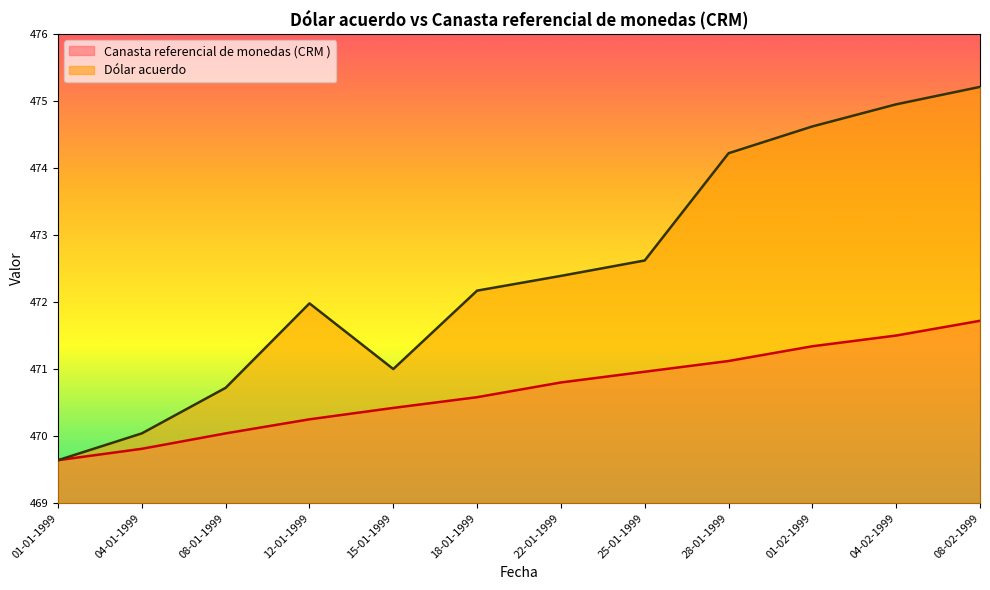

List the labels in order of Canasta referencial de monedas (CRM ) value, smallest first.

01-01-1999, 04-01-1999, 08-01-1999, 12-01-1999, 15-01-1999, 18-01-1999, 22-01-1999, 25-01-1999, 28-01-1999, 01-02-1999, 04-02-1999, 08-02-1999